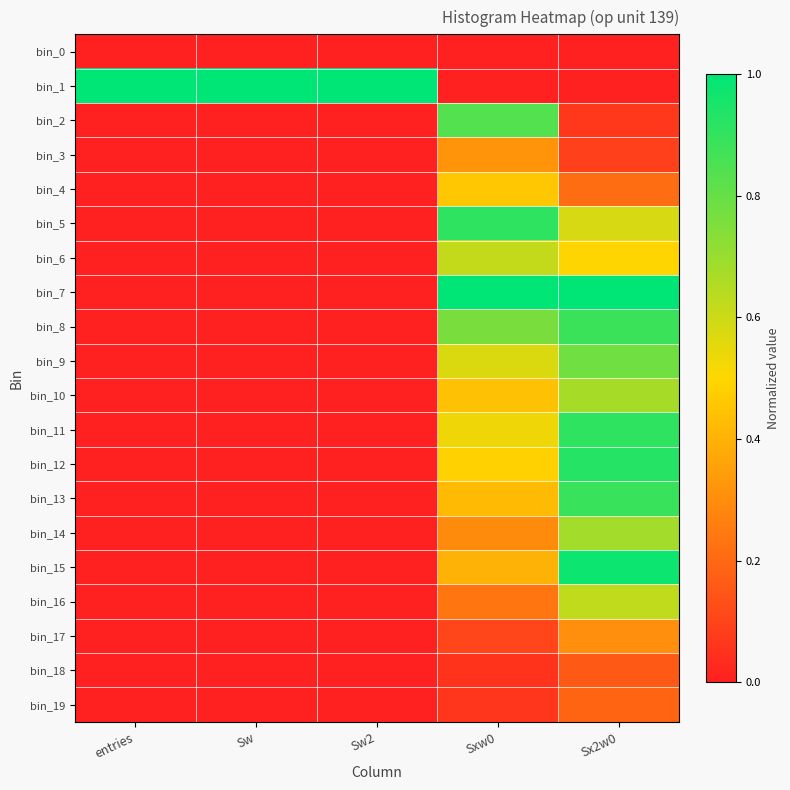

Reading left to right, extract all data points from this chart.

bin_0: entries=0.0	Sw=0.0	Sw2=0.0	Sxw0=0.0	Sx2w0=0.0
bin_1: entries=1.0	Sw=1.0	Sw2=1.0	Sxw0=0.0	Sx2w0=0.0
bin_2: entries=0.0	Sw=0.0	Sw2=0.0	Sxw0=0.8	Sx2w0=0.1
bin_3: entries=0.0	Sw=0.0	Sw2=0.0	Sxw0=0.3	Sx2w0=0.1
bin_4: entries=0.0	Sw=0.0	Sw2=0.0	Sxw0=0.5	Sx2w0=0.2
bin_5: entries=0.0	Sw=0.0	Sw2=0.0	Sxw0=0.9	Sx2w0=0.6
bin_6: entries=0.0	Sw=0.0	Sw2=0.0	Sxw0=0.6	Sx2w0=0.5
bin_7: entries=0.0	Sw=0.0	Sw2=0.0	Sxw0=1.0	Sx2w0=1.0
bin_8: entries=0.0	Sw=0.0	Sw2=0.0	Sxw0=0.8	Sx2w0=0.9
bin_9: entries=0.0	Sw=0.0	Sw2=0.0	Sxw0=0.6	Sx2w0=0.8
bin_10: entries=0.0	Sw=0.0	Sw2=0.0	Sxw0=0.4	Sx2w0=0.7
bin_11: entries=0.0	Sw=0.0	Sw2=0.0	Sxw0=0.5	Sx2w0=0.9
bin_12: entries=0.0	Sw=0.0	Sw2=0.0	Sxw0=0.5	Sx2w0=0.9
bin_13: entries=0.0	Sw=0.0	Sw2=0.0	Sxw0=0.4	Sx2w0=0.9
bin_14: entries=0.0	Sw=0.0	Sw2=0.0	Sxw0=0.3	Sx2w0=0.7
bin_15: entries=0.0	Sw=0.0	Sw2=0.0	Sxw0=0.4	Sx2w0=1.0
bin_16: entries=0.0	Sw=0.0	Sw2=0.0	Sxw0=0.2	Sx2w0=0.6
bin_17: entries=0.0	Sw=0.0	Sw2=0.0	Sxw0=0.1	Sx2w0=0.3
bin_18: entries=0.0	Sw=0.0	Sw2=0.0	Sxw0=0.1	Sx2w0=0.2
bin_19: entries=0.0	Sw=0.0	Sw2=0.0	Sxw0=0.1	Sx2w0=0.2